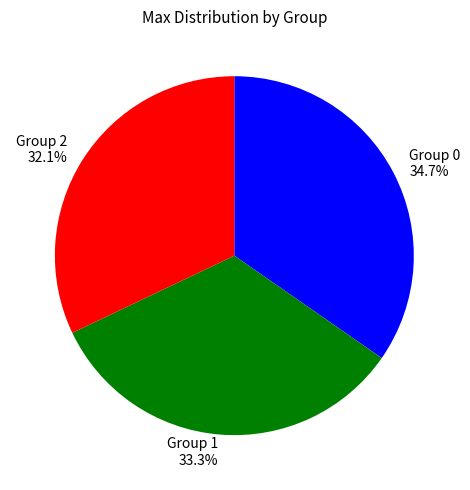

Does Group 0 account for over 50% of the chart?

No